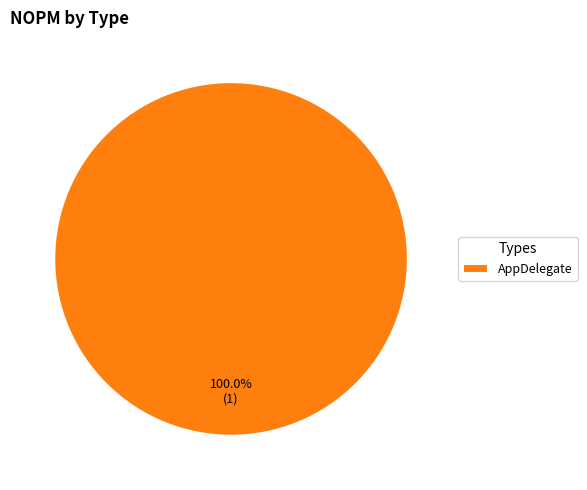

Rank the categories by value from lowest to highest.

AppDelegate